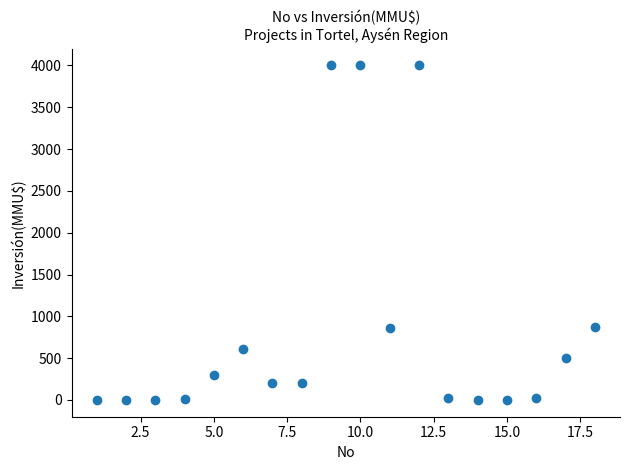

What is the range of X values (max minus min)?

17.0